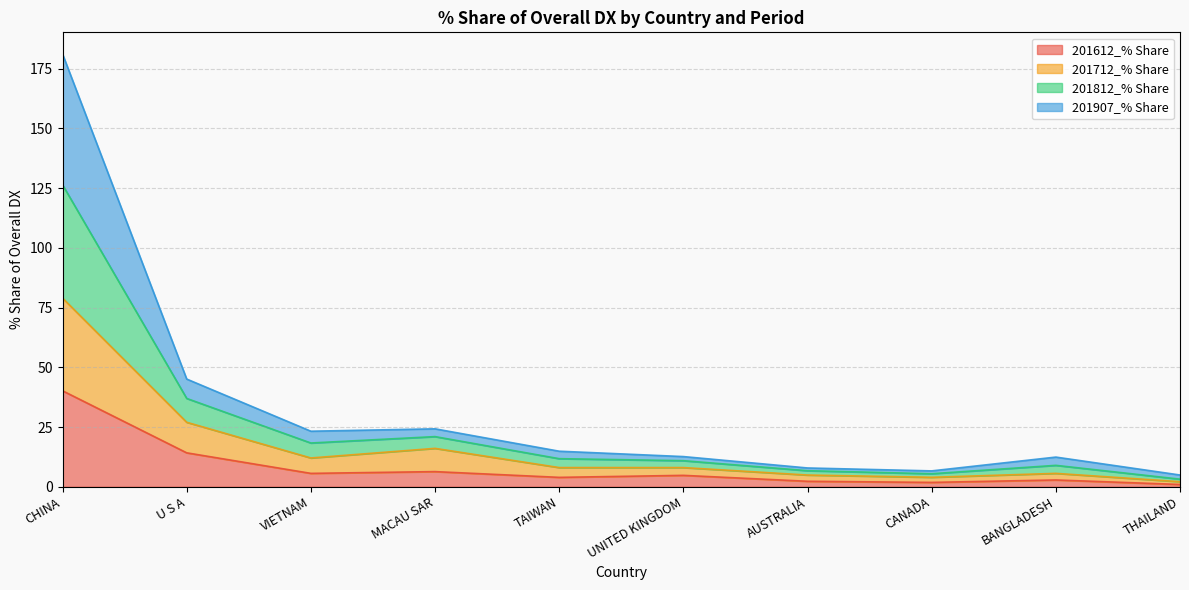

Is it true that 201712_% Share equals 3.4 at VIETNAM?

False